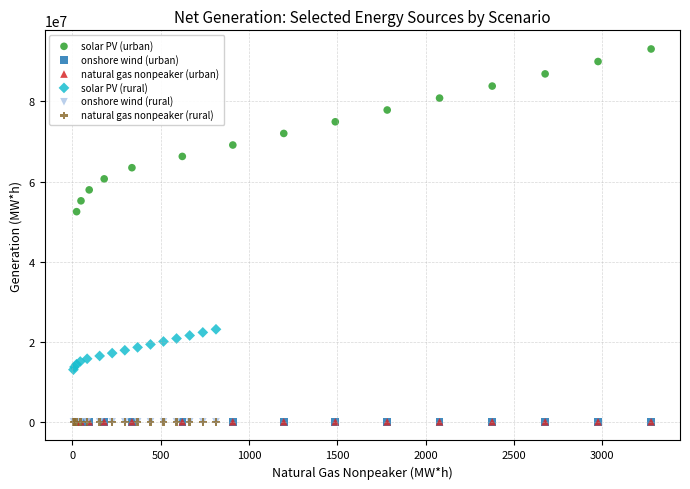

Which series contains the highest Y value?

solar PV (urban)